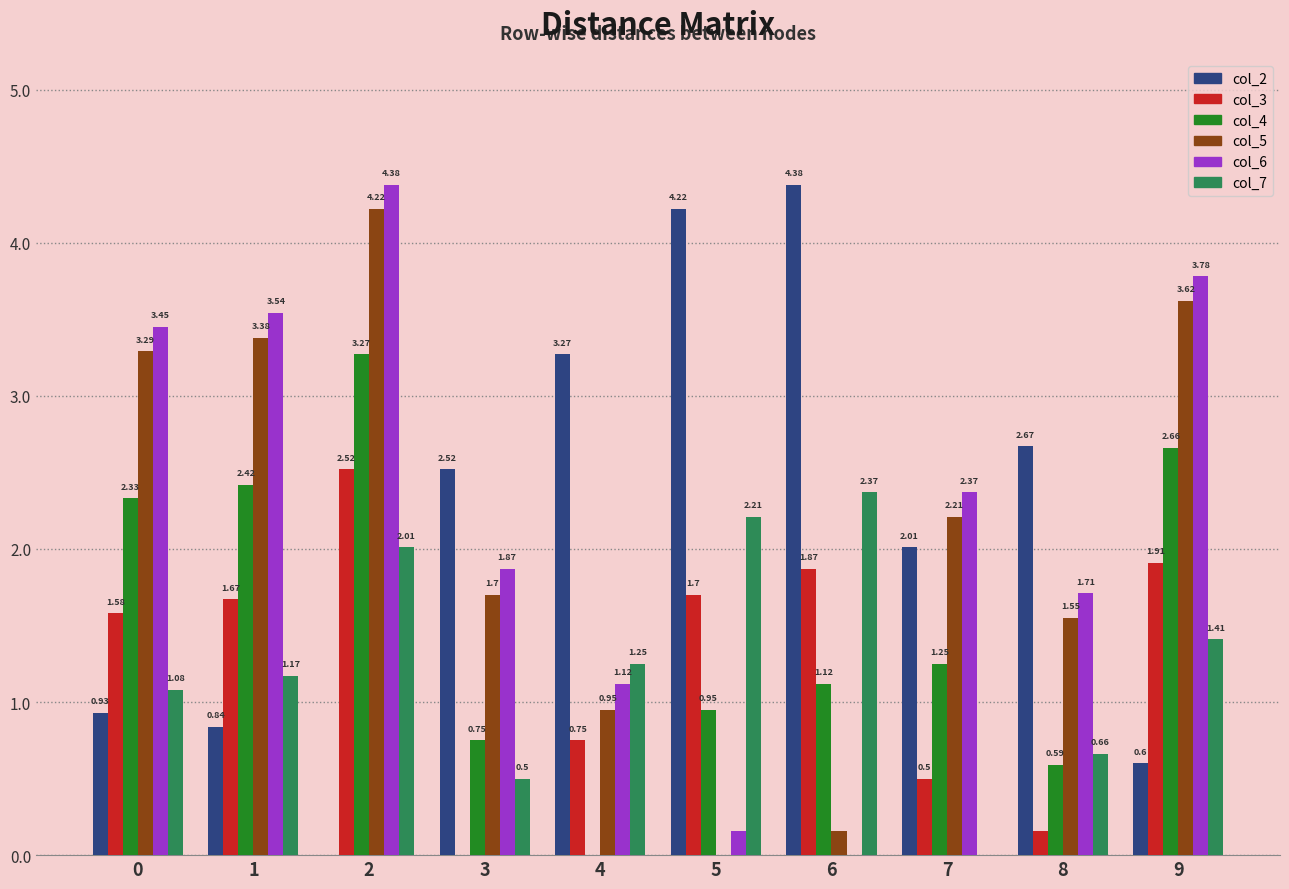

What is the sum of all col_5 values?

21.1